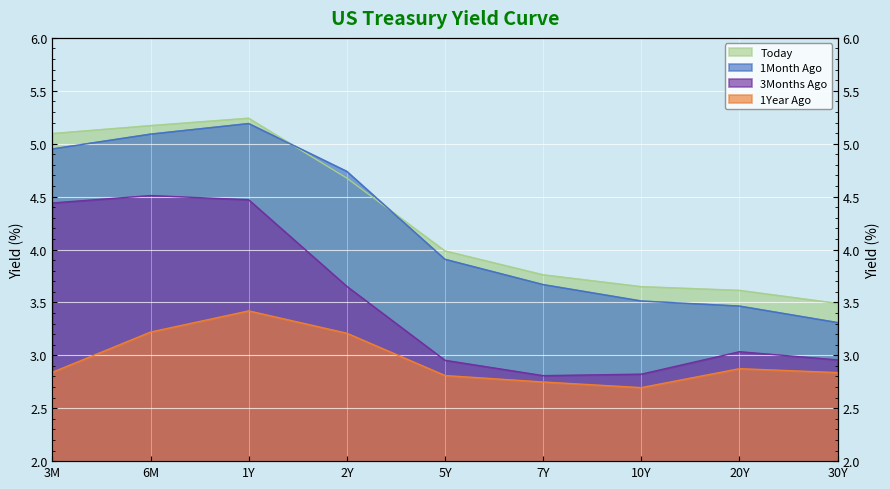

How many lines are shown in the chart?

4